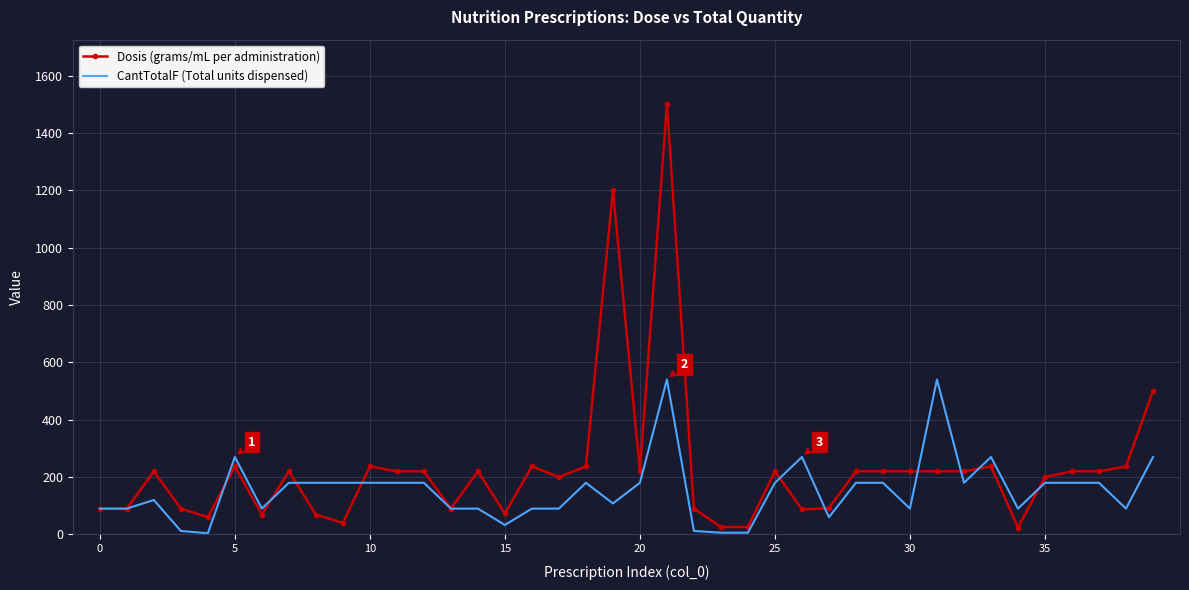

Rank the series by their maximum value, from lowest to highest.

CantTotalF (Total units dispensed), Dosis (grams/mL per administration)